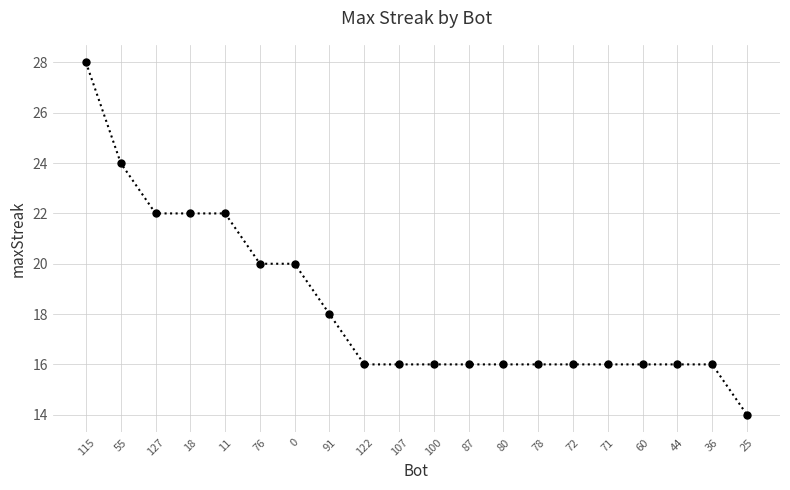

Which has a higher value, 76 or 60?

76